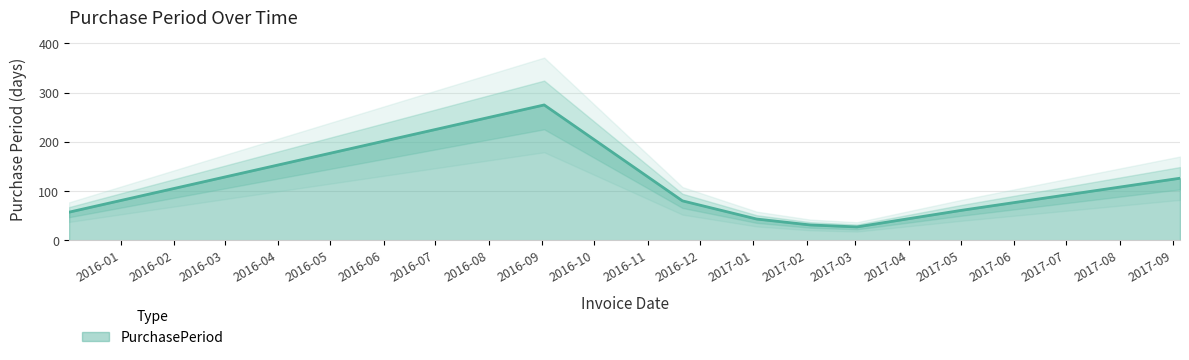

How many distinct data groups are displayed?

1